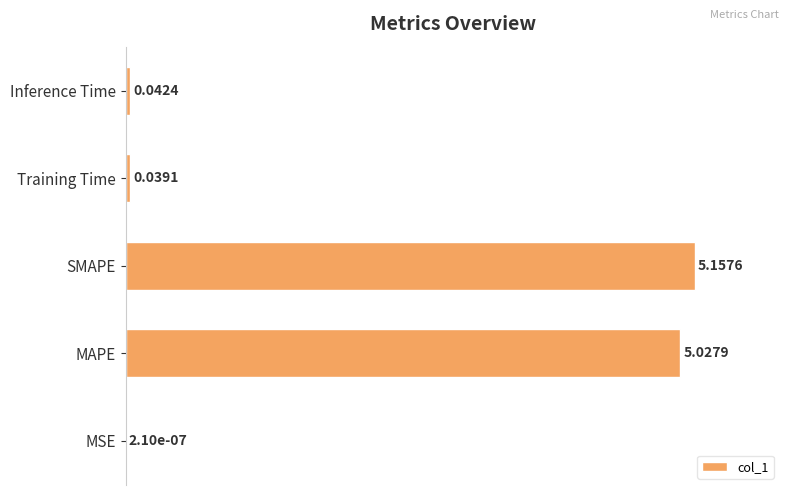

Are the bars horizontal?

Yes